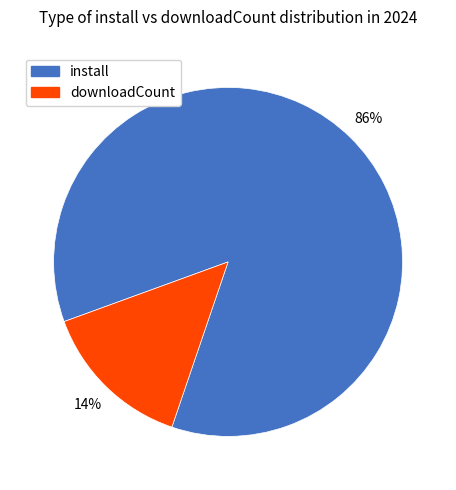

Count the number of slices in the pie.

2